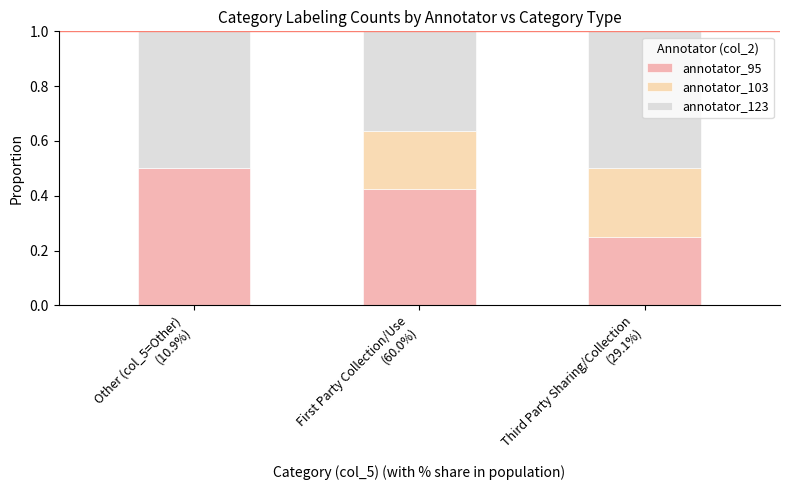

Are the bars horizontal?

No